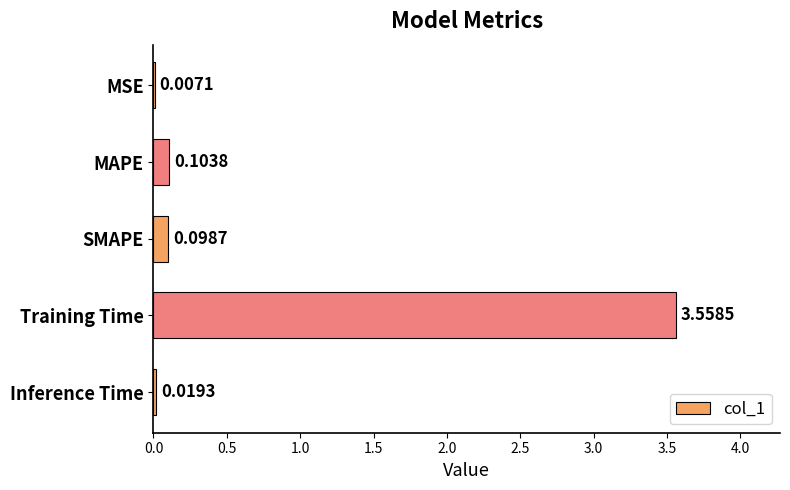

At which label is the value closest to 1?

MAPE